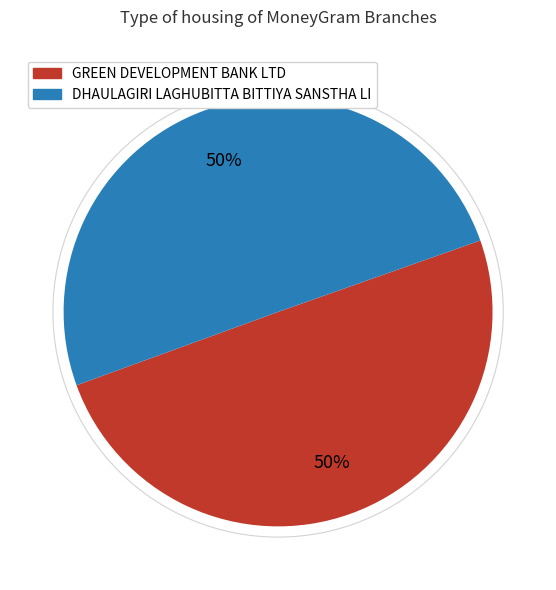

How many segments does this pie chart have?

2